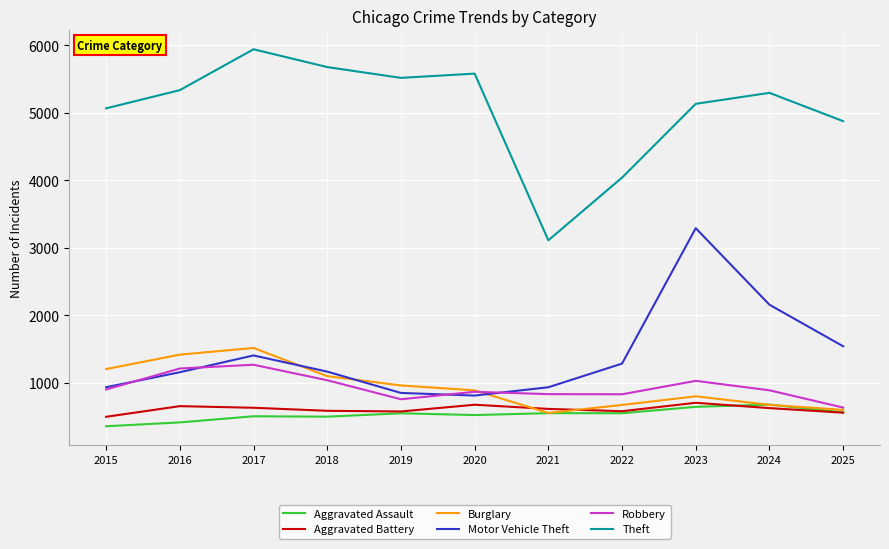

In Robbery, how many points are higher than both neighbors (excluding endpoints)?

3